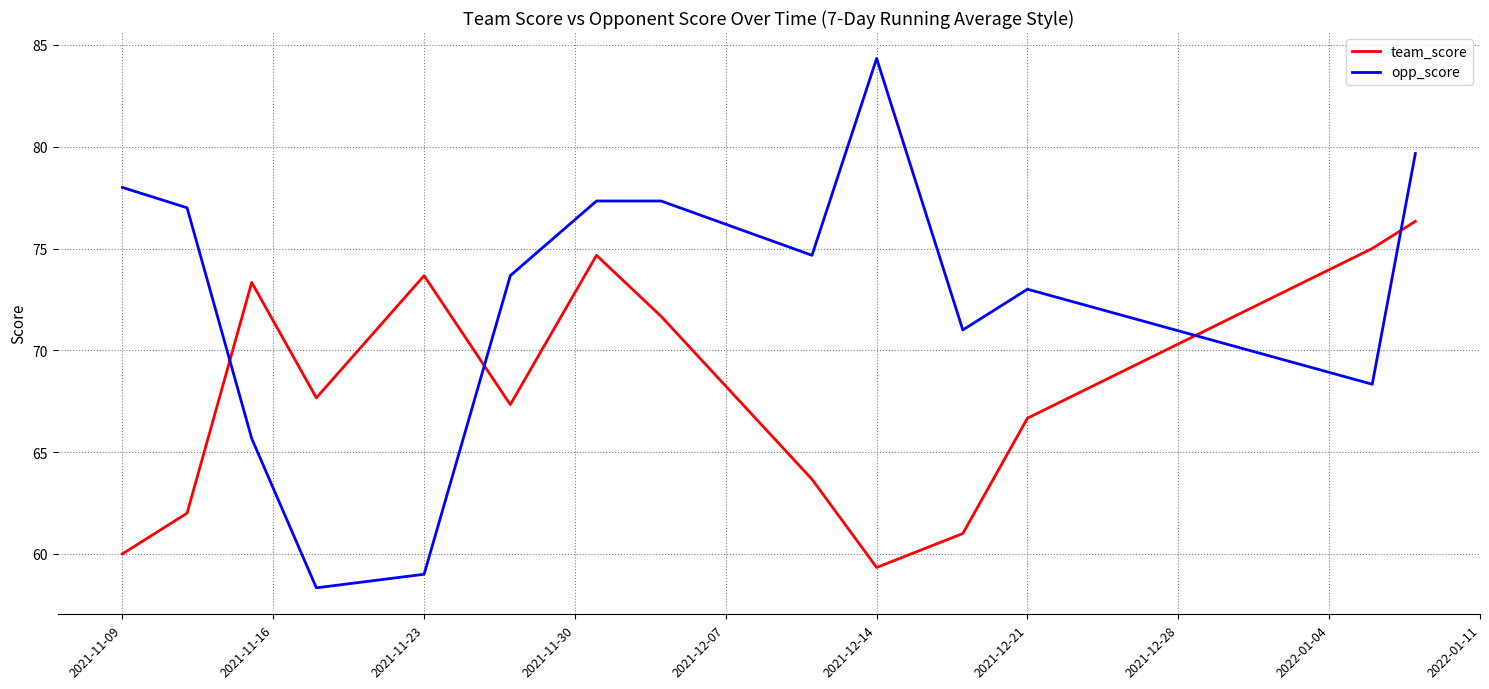

True or false: team_score has more than 2 interior local peaks.

True